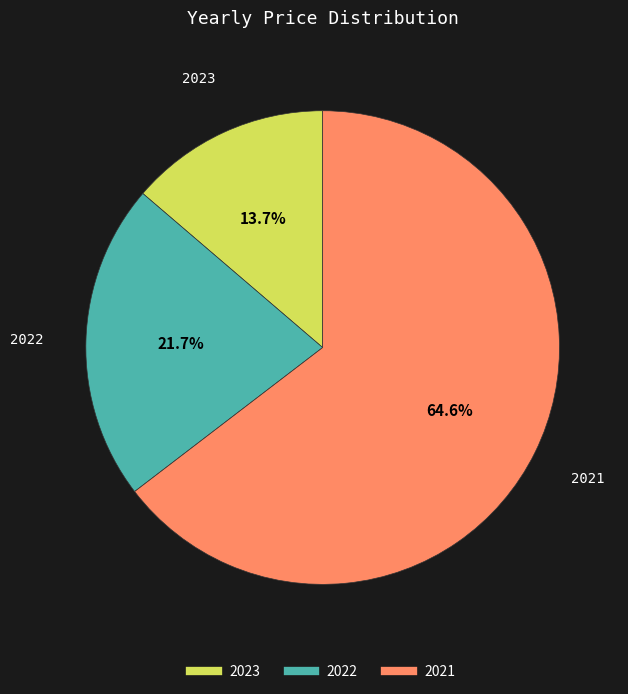

What is the majority slice?

2021